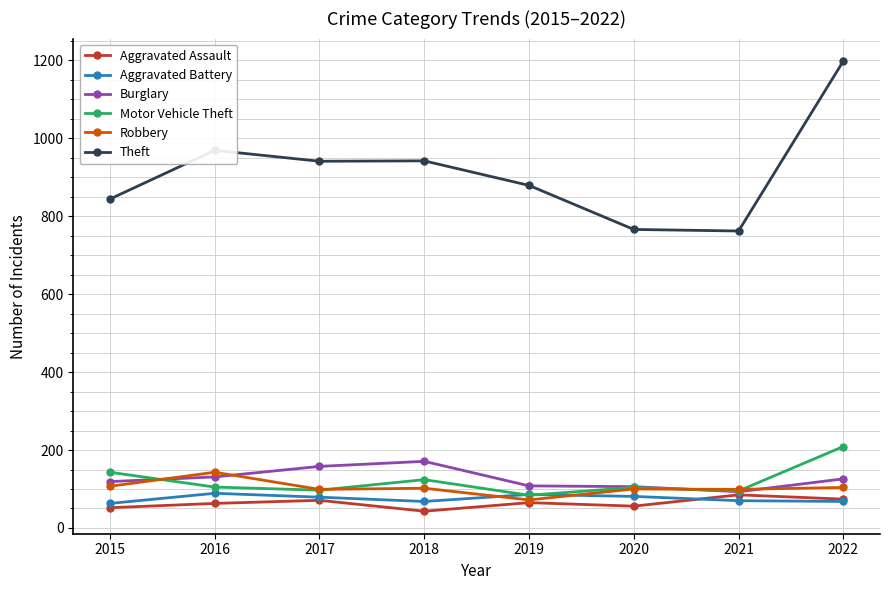

What is the sum of the Theft values at 2022 and 2017?

2139